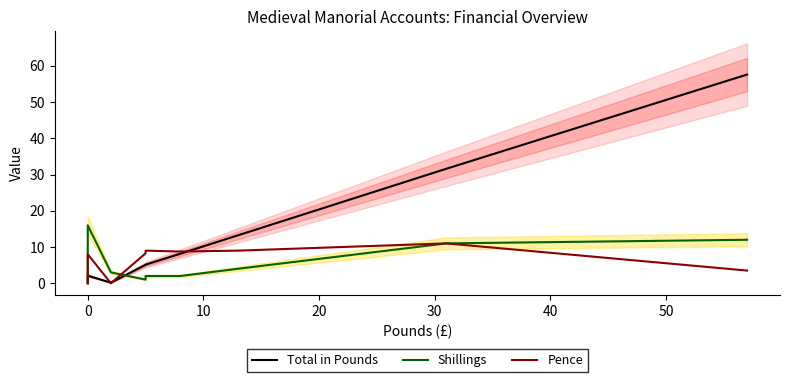

Is it true that Total in Pounds equals 0.0 at 0?

False